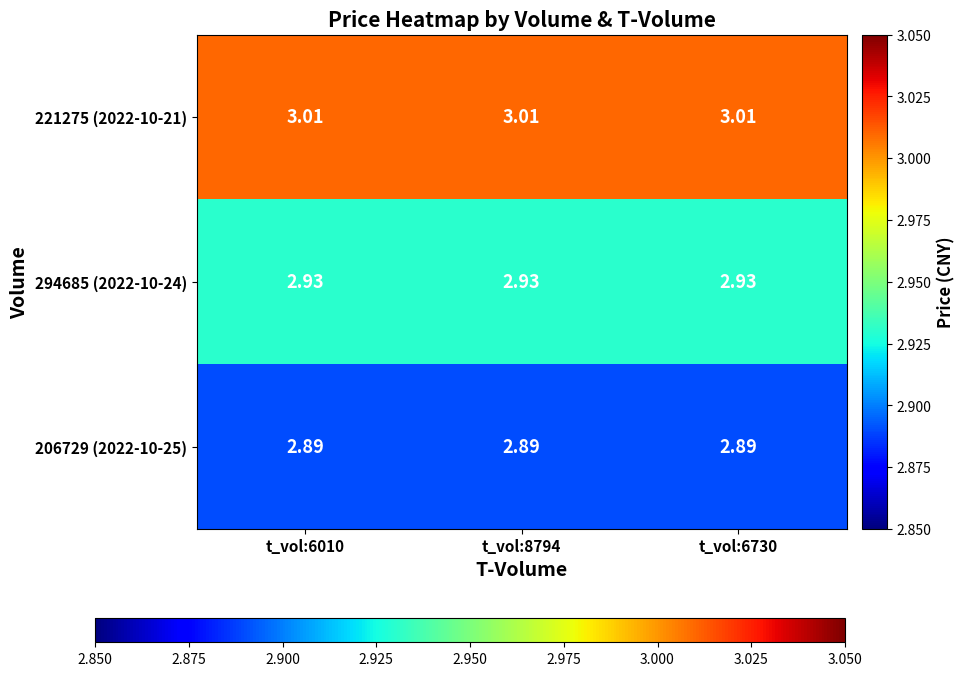

How many categories are shown in the chart?

3